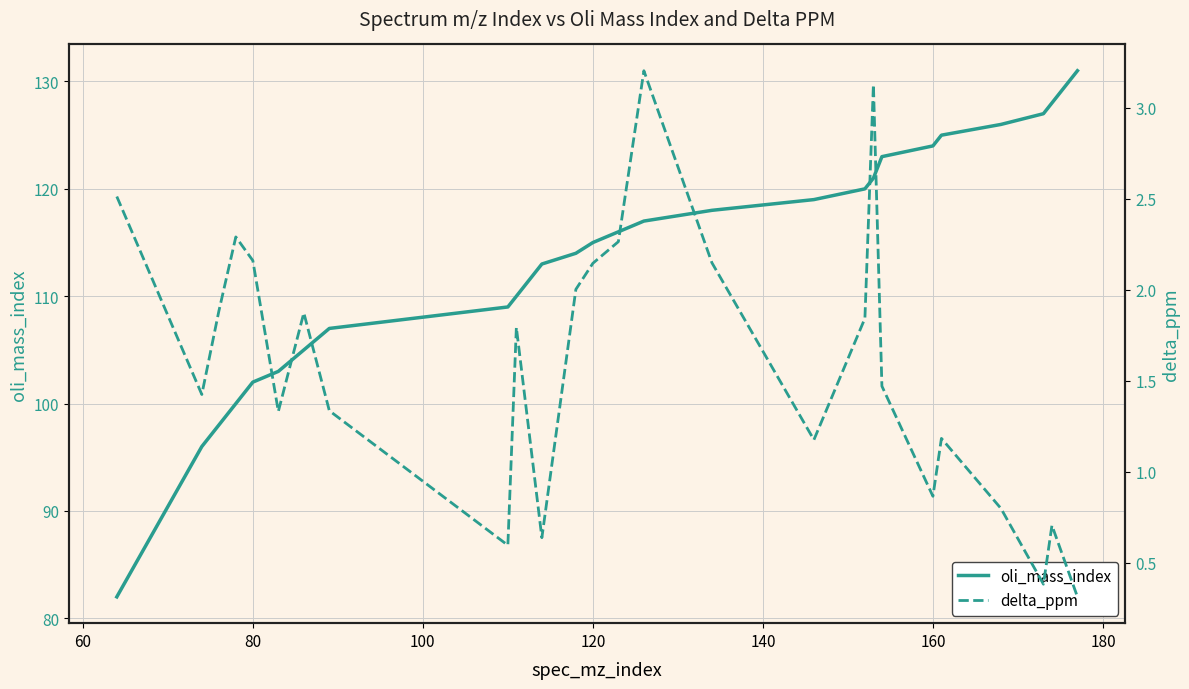

Reading left to right, what are all the values shown in this chart?

oli_mass_index: 82.0	96.0	98.0	100.0	102.0	103.0	105.0	107.0	109.0	110.0	111.0	113.0	114.0	115.0	116.0	117.0	118.0	119.0	120.0	121.0	123.0	124.0	125.0	126.0	127.0	128.0	131.0
delta_ppm: 2.5	1.4	1.9	2.3	2.2	1.3	1.9	1.3	0.6	1.8	1.4	0.6	2.0	2.1	2.3	3.2	2.1	1.2	1.8	3.1	1.5	0.9	1.2	0.8	0.4	0.7	0.3